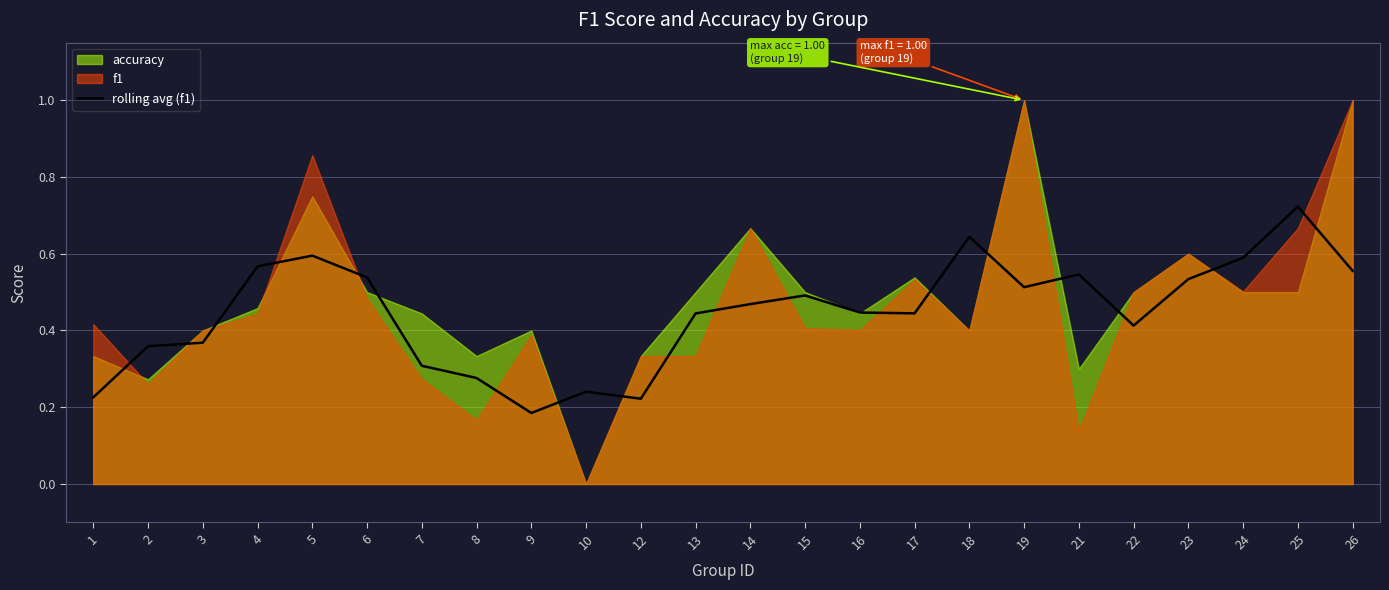

Where is the first local maximum?

5